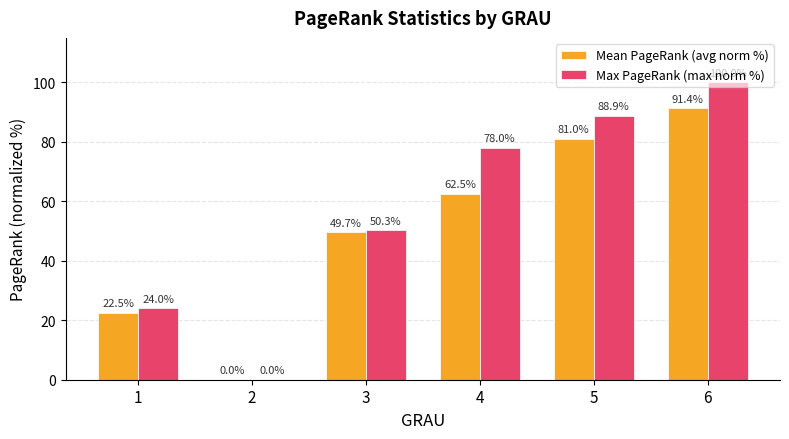

The Mean PageRank (avg norm %) series shows 62.5 at 4. True or false?

True